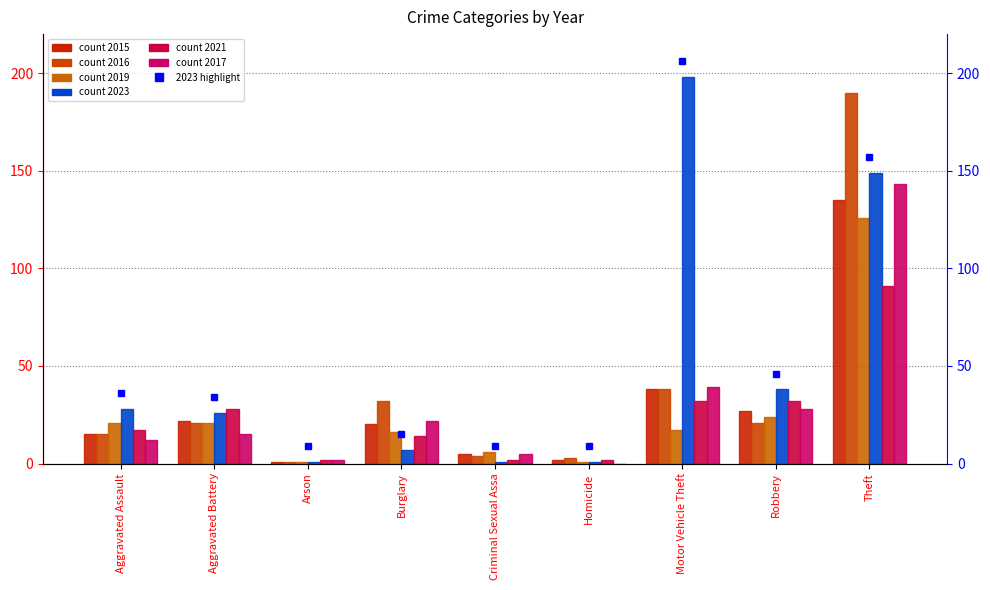

Does the chart contain any negative values?

No